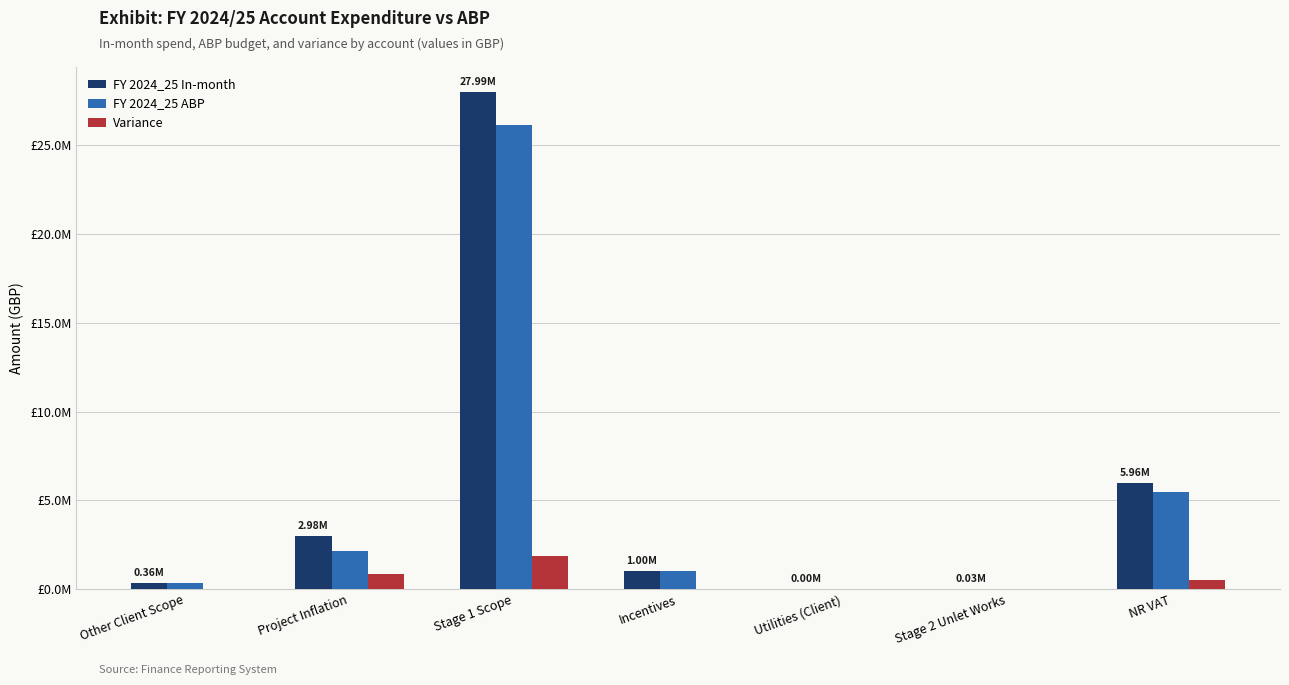

Which category has the highest value across all series?

Stage 1 Scope